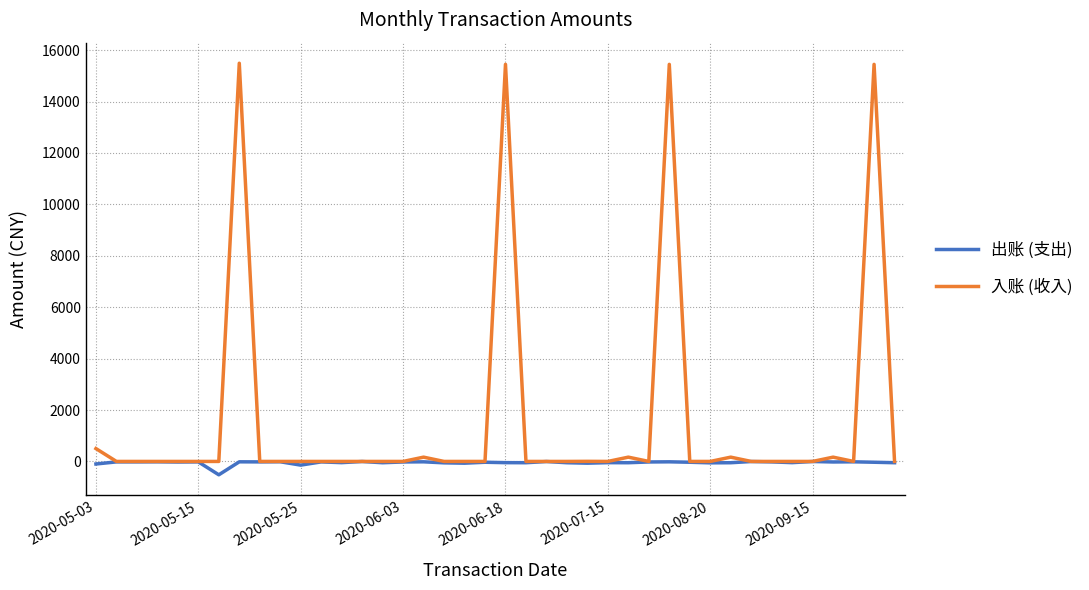

Which series has the largest range (max minus min)?

入账 (收入)